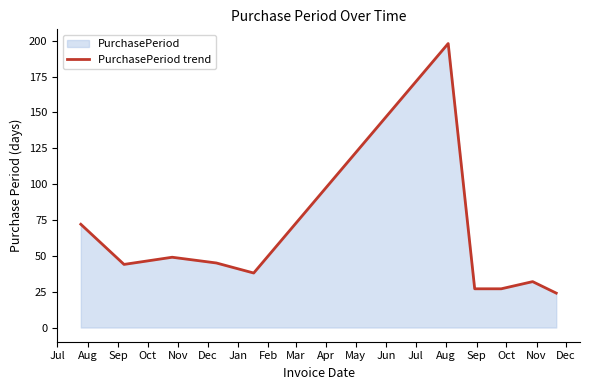

What is the smallest value displayed?

24